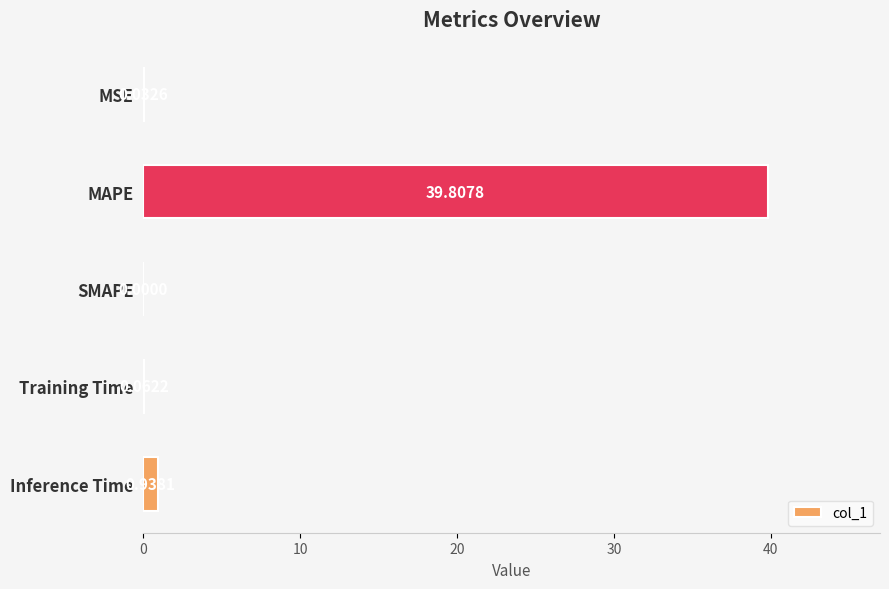

Between Inference Time and MAPE, which is larger?

MAPE